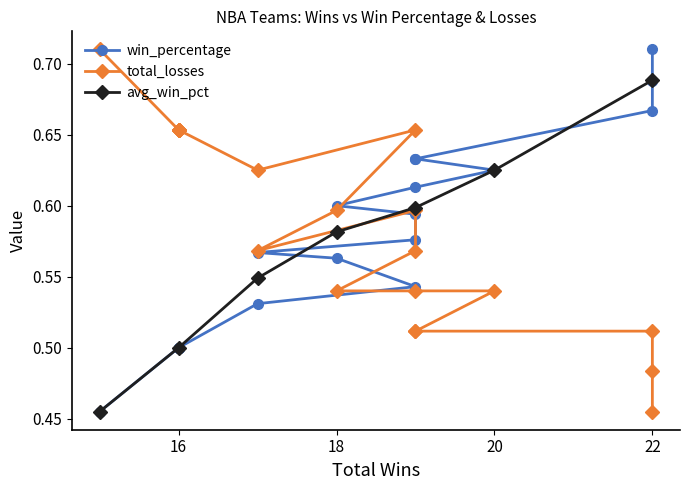

True or false: avg_win_pct has more than 1 points higher than both neighbors.

False